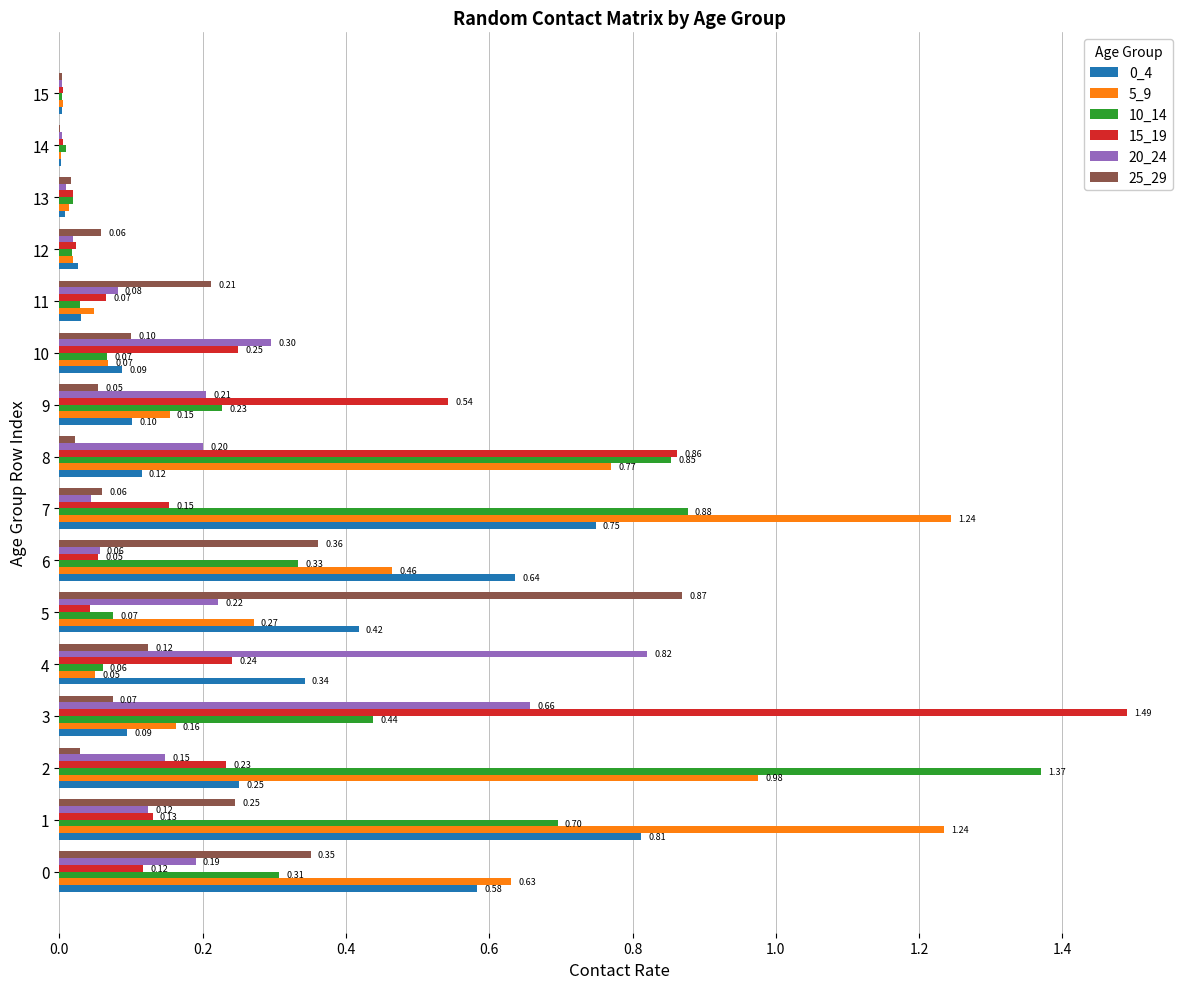

What is the sum of all 10_14 values?

5.4